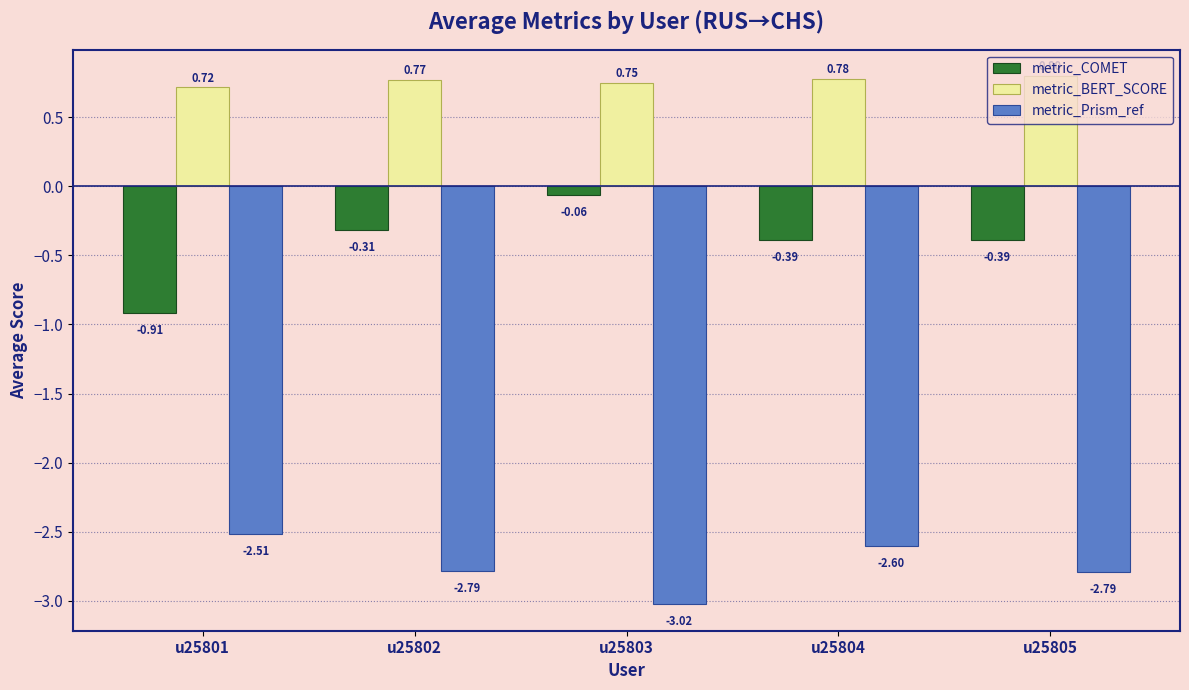

At u25803, list the series in order from largest to smallest.

metric_BERT_SCORE, metric_COMET, metric_Prism_ref